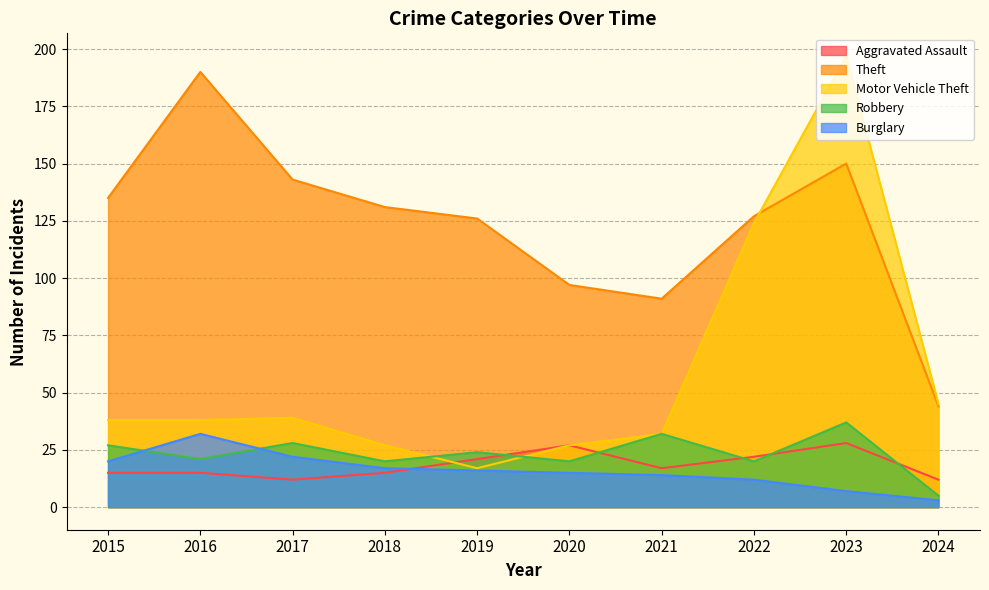

Does the chart have visible grid lines?

Yes